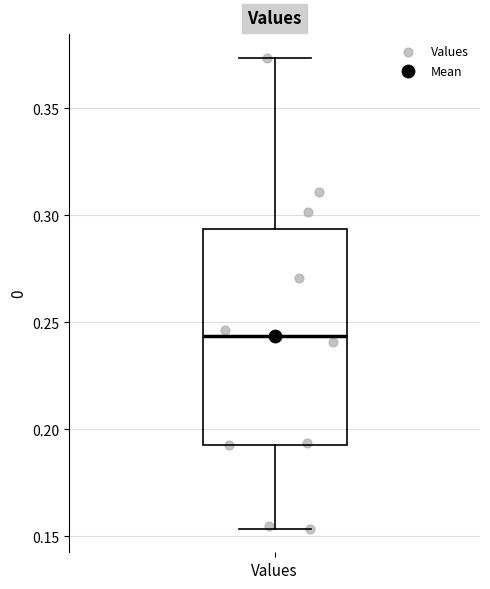

Read this box plot against the y-axis: the position of the median line, the range covered by the box, and the ends of both whiskers. The values are not printed on the chart, so give them approximately, as read against the axis.

median 0.245, box 0.195 to 0.295, whiskers 0.155 to 0.375